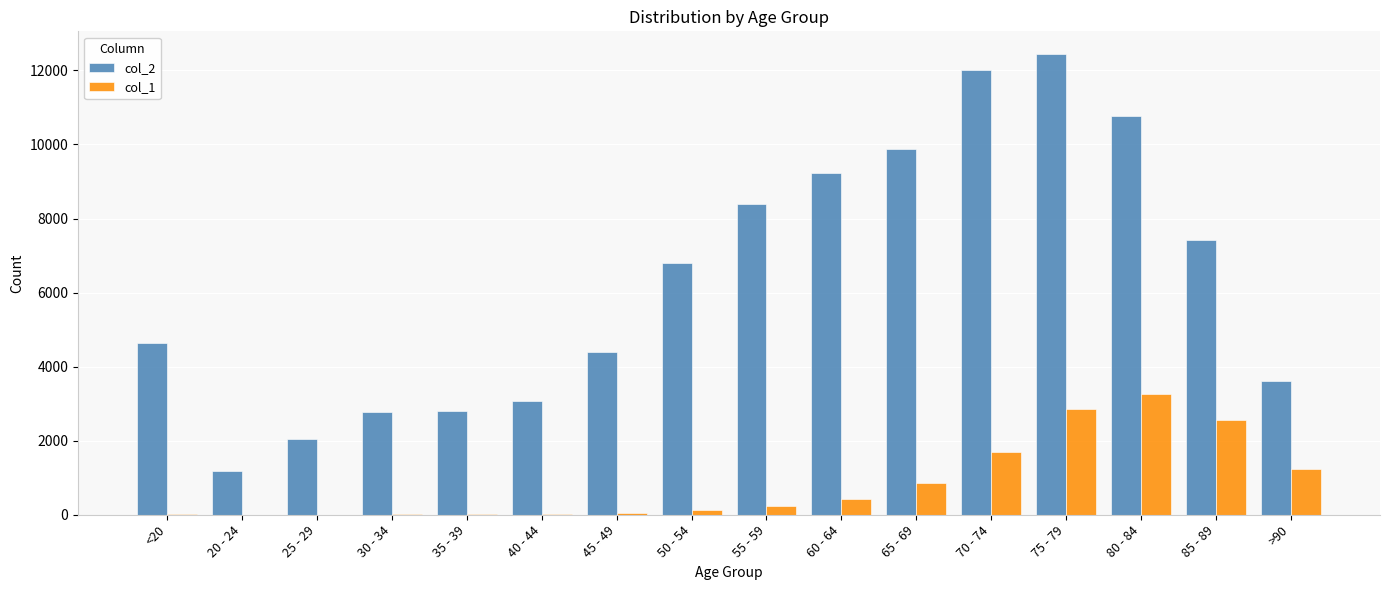

At which category does the chart reach its peak across all series?

75 - 79